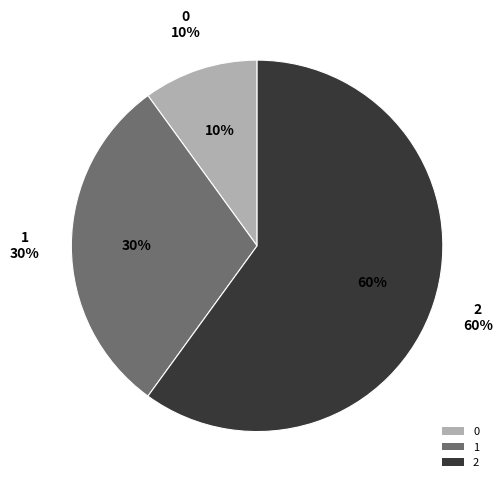

How many segments does this pie chart have?

3